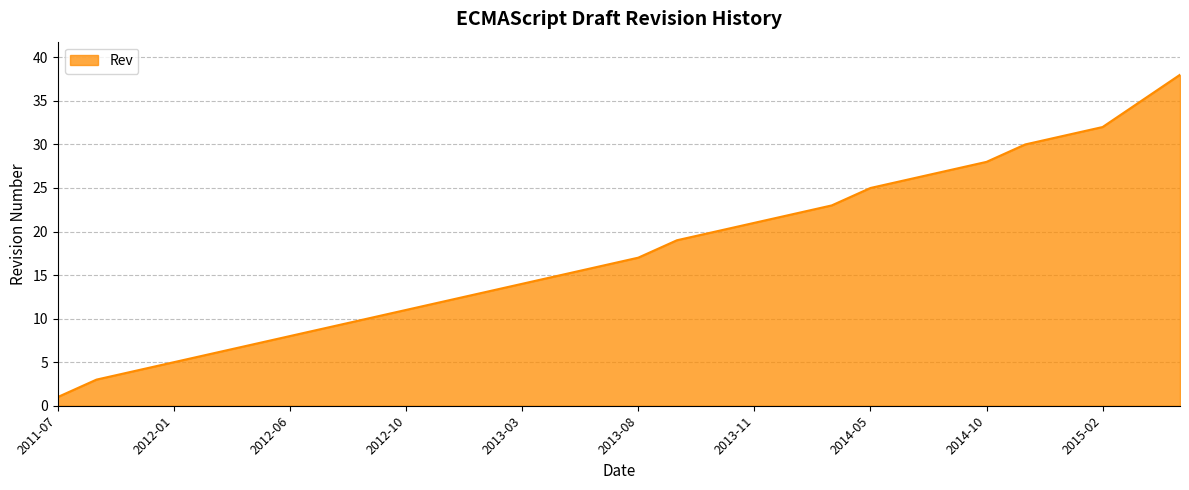

What is the difference between the maximum and minimum values?

37